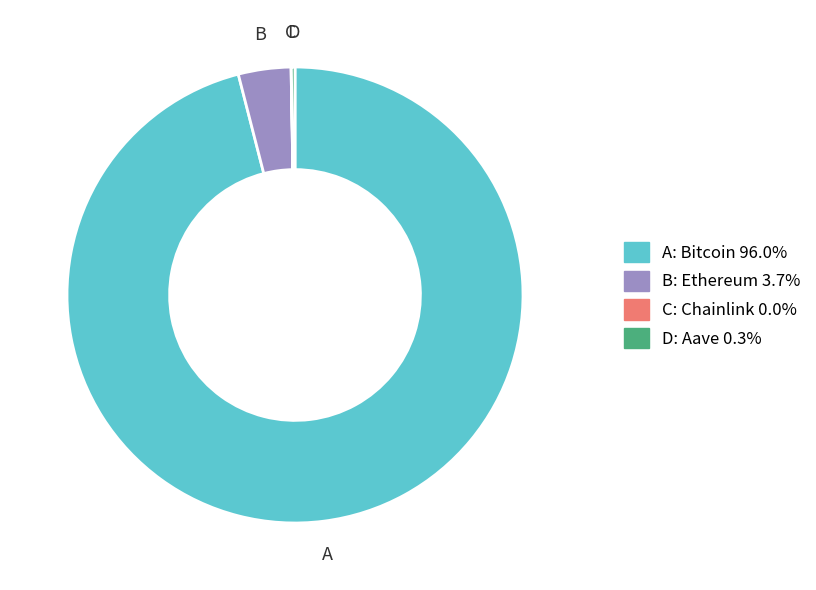

Is there a majority slice in this chart?

Yes